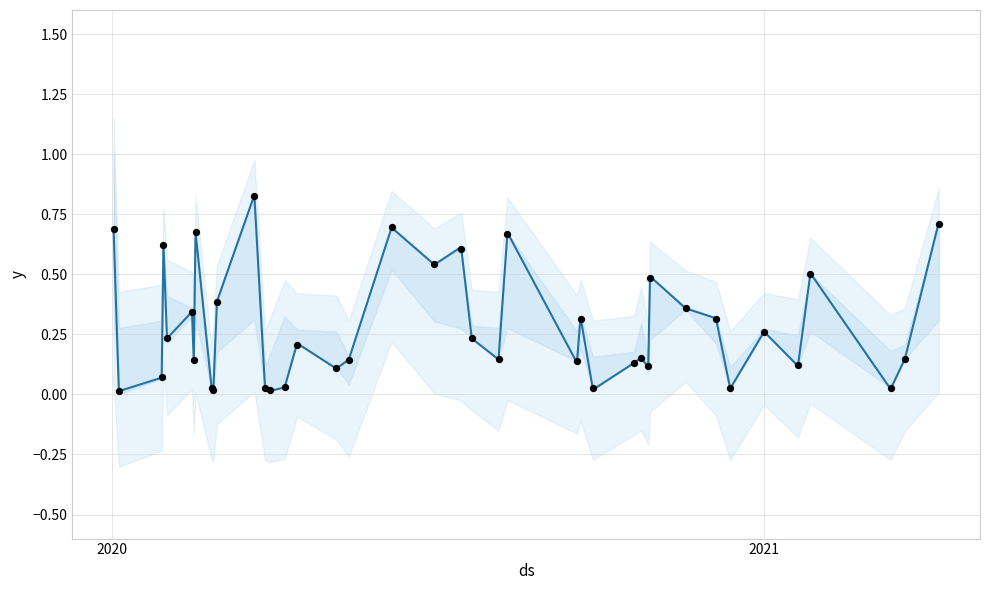

Which series contains the lowest Y value?

Real